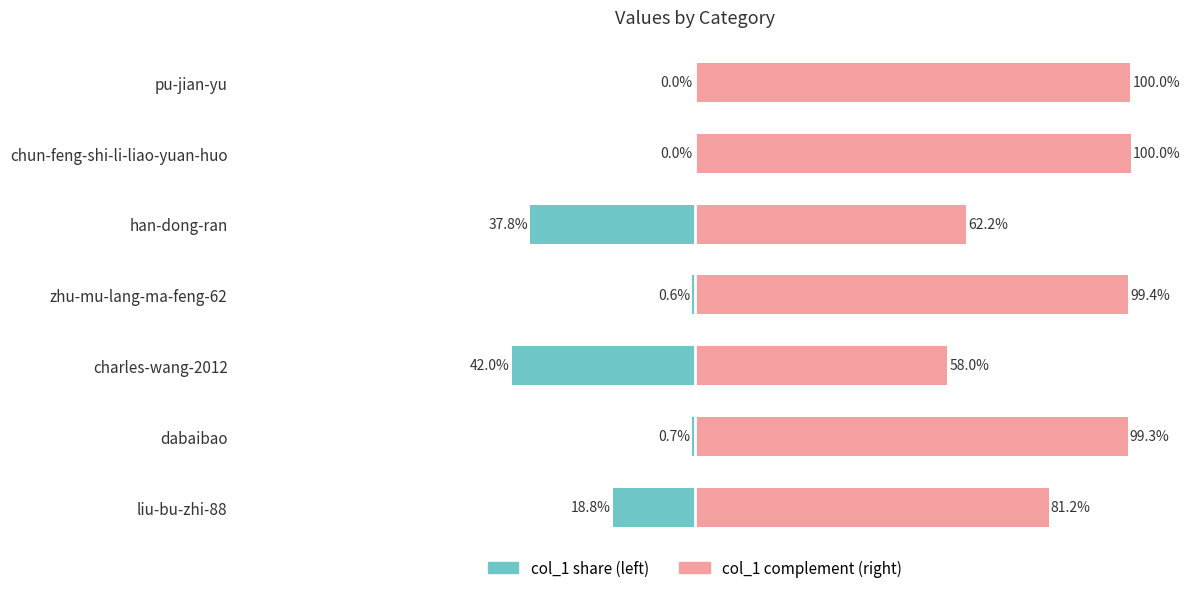

How many distinct data groups are displayed?

2